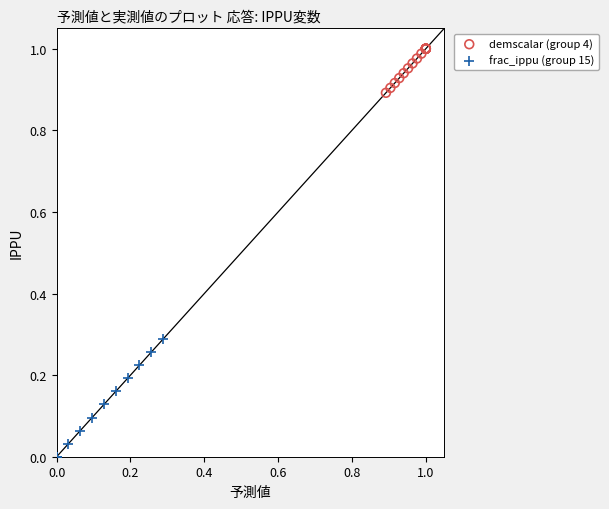

Which series contains the highest Y value?

demscalar (group 4)